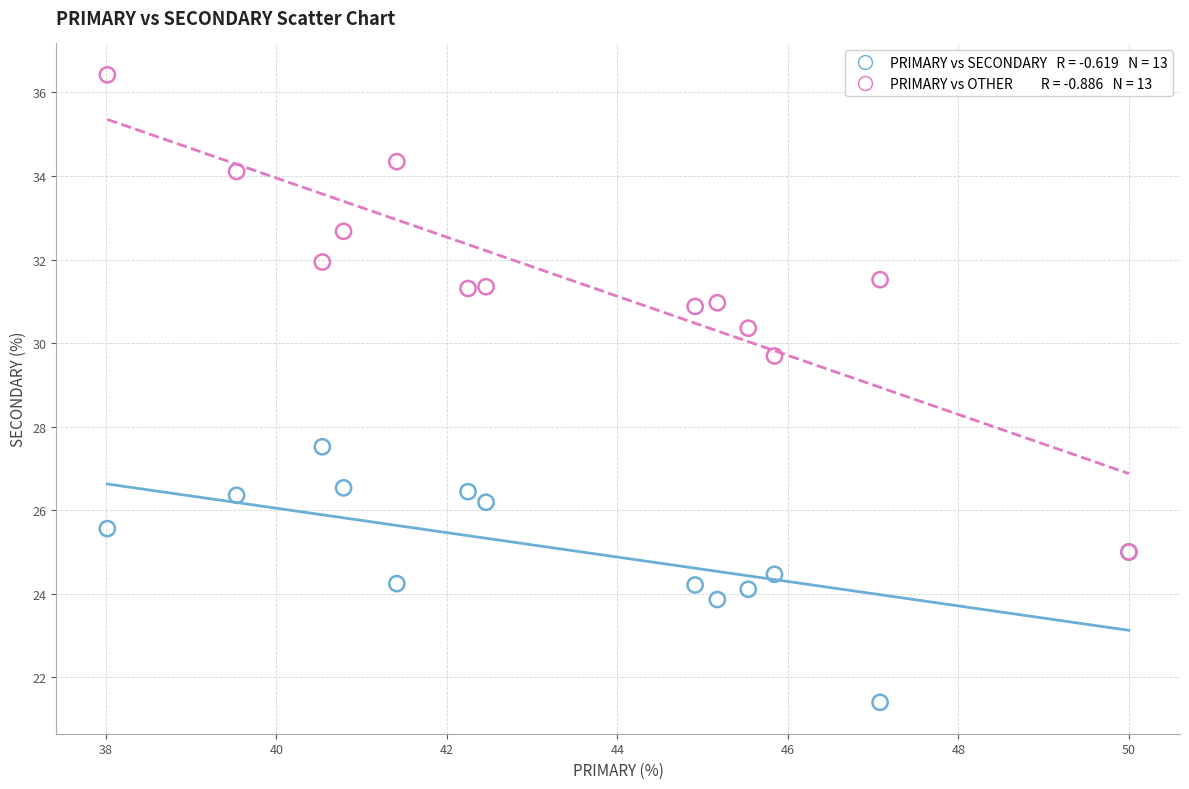

Across all series, what Y value is closest to 28?

27.5